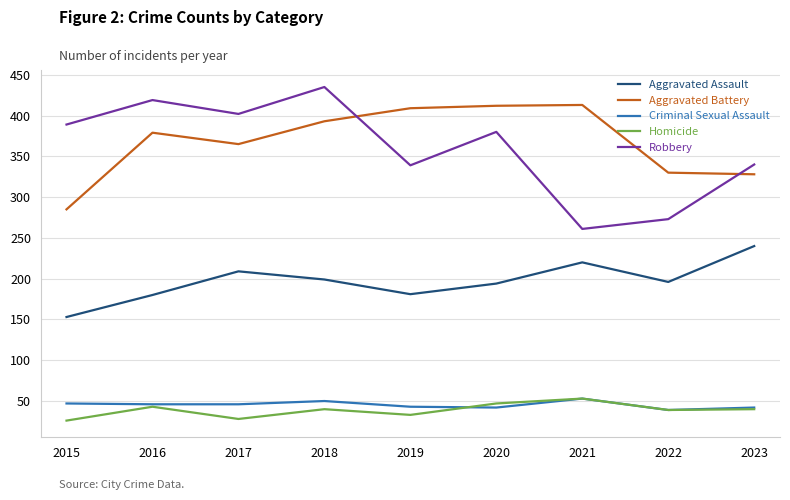

What is the difference between the maximum and minimum values in the Aggravated Battery series?

128